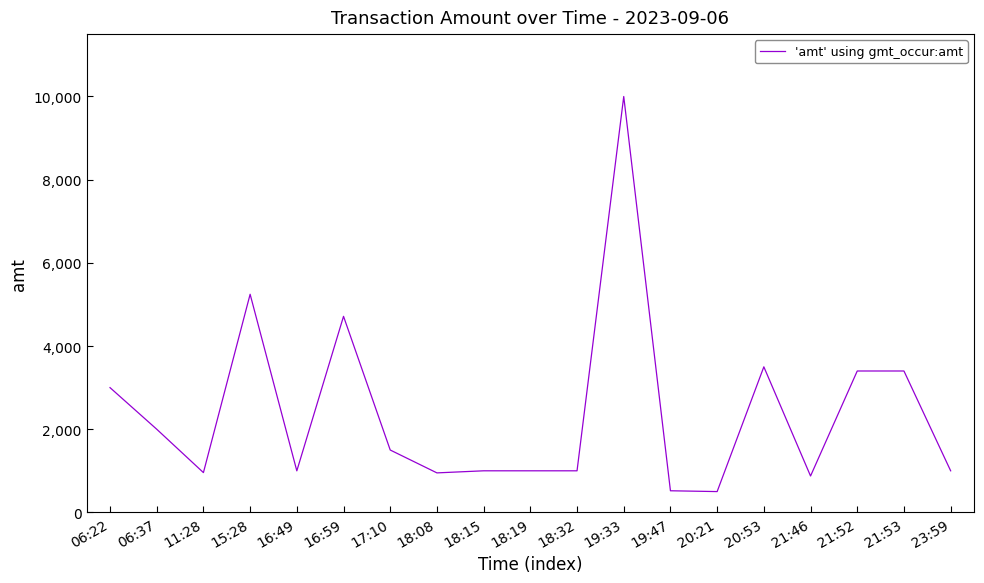

At which category does the data reach its first local valley?

11:28